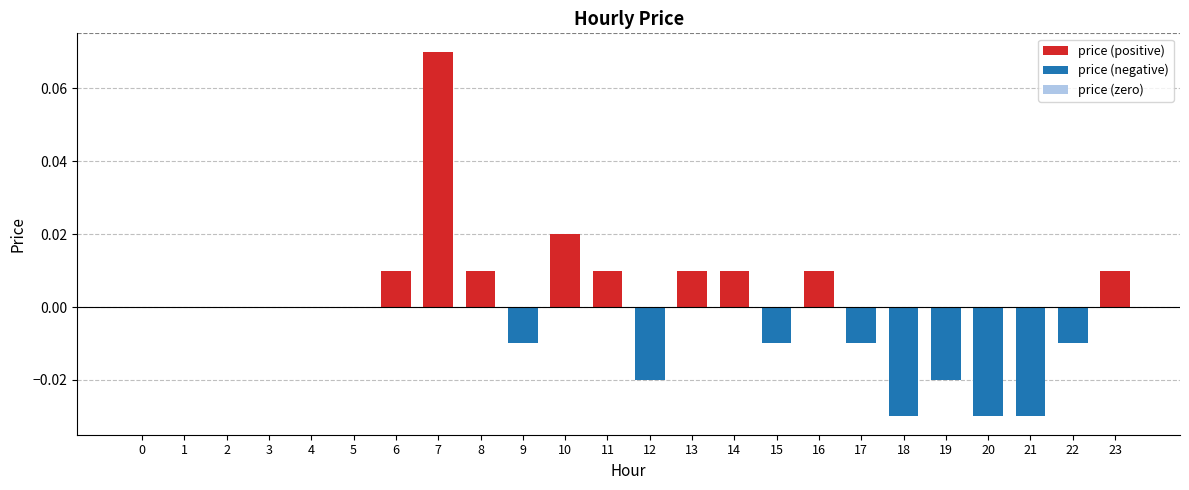

Which category has the highest value across all series?

7